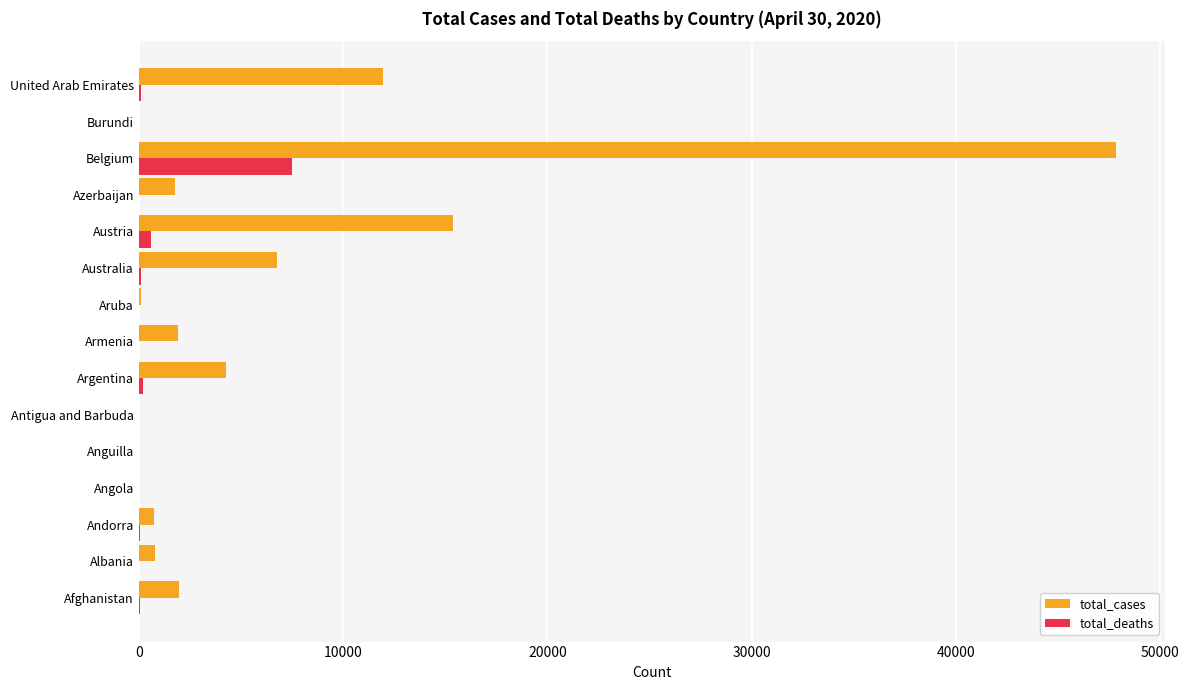

What is the greatest value displayed?

47859